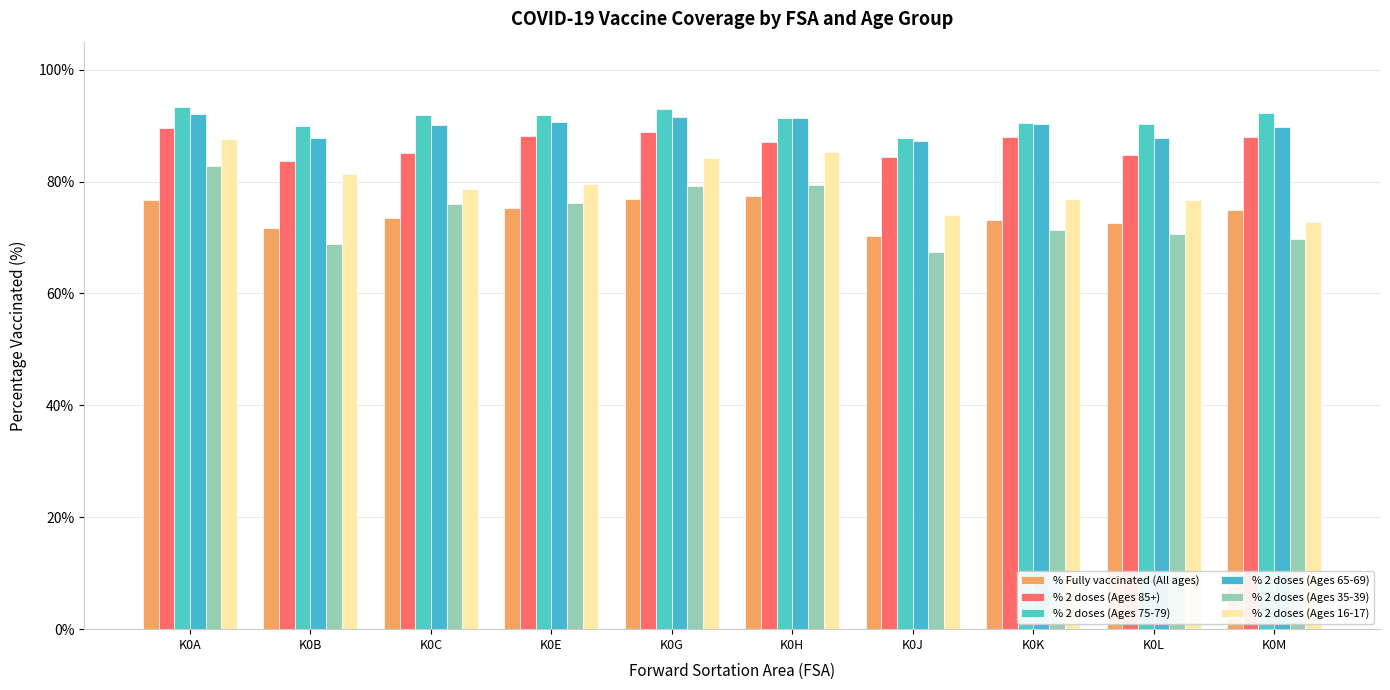

What are all the series names shown in the legend?

% Fully vaccinated (All ages), % 2 doses (Ages 85+), % 2 doses (Ages 75-79), % 2 doses (Ages 65-69), % 2 doses (Ages 35-39), % 2 doses (Ages 16-17)